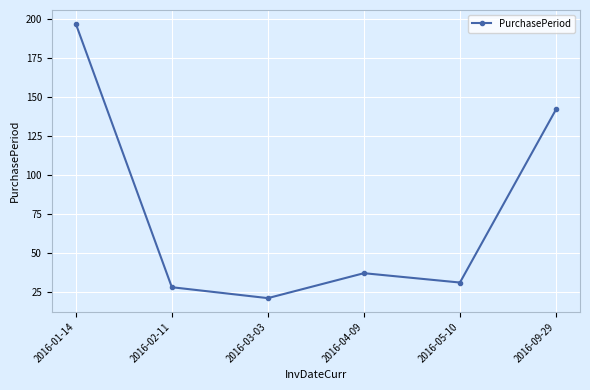

Rank the categories by value from lowest to highest.

2016-03-03, 2016-02-11, 2016-05-10, 2016-04-09, 2016-09-29, 2016-01-14